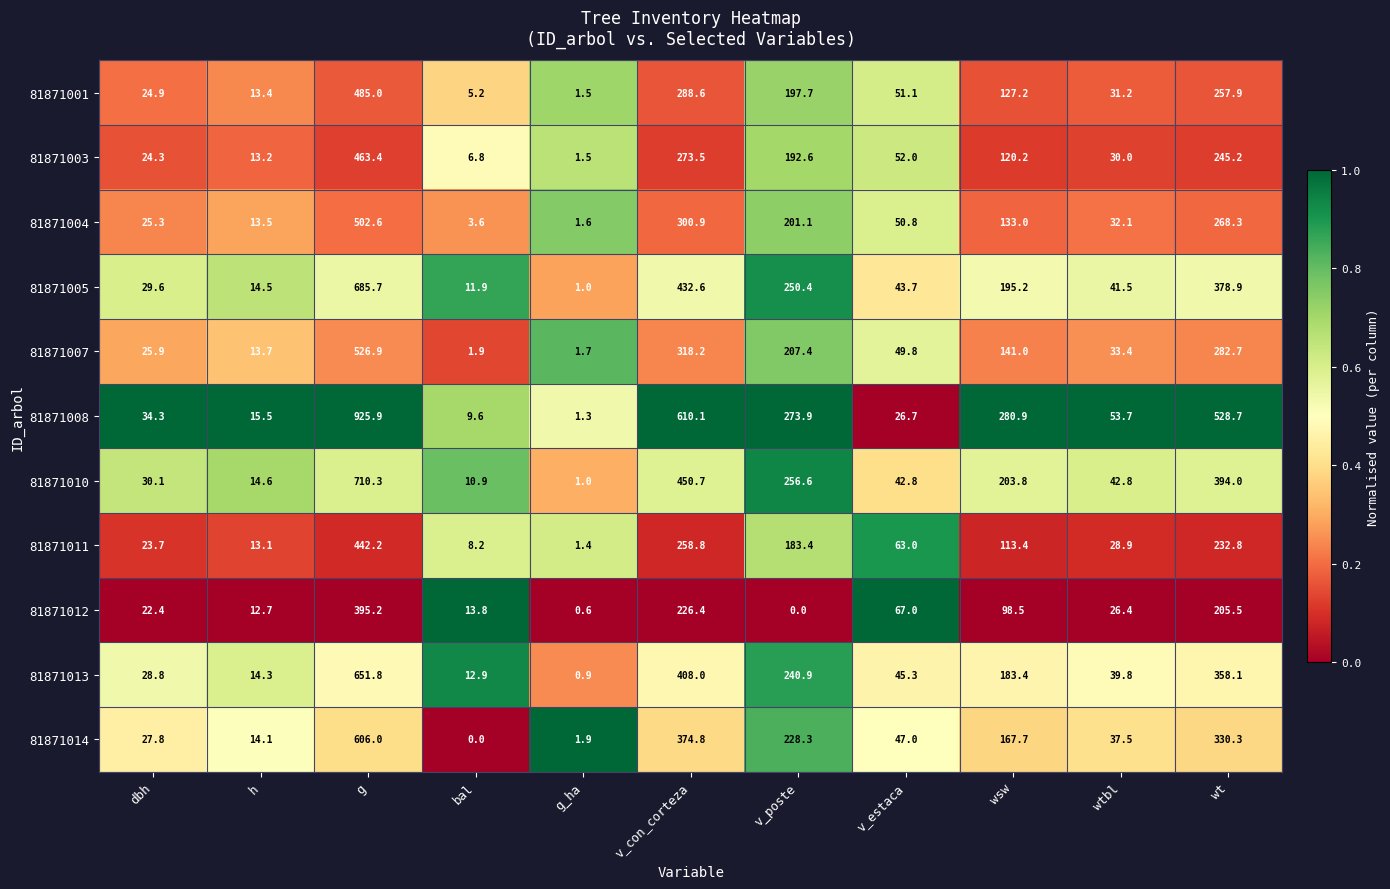

What is the difference between the maximum and second lowest values in the 81871003 series?

456.6